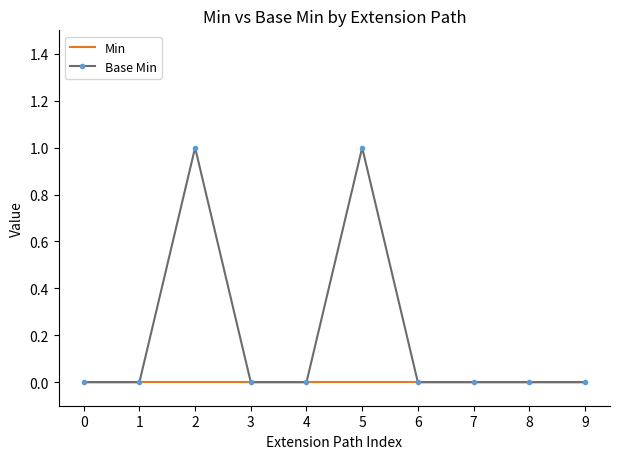

How many categories are shown in the chart?

10